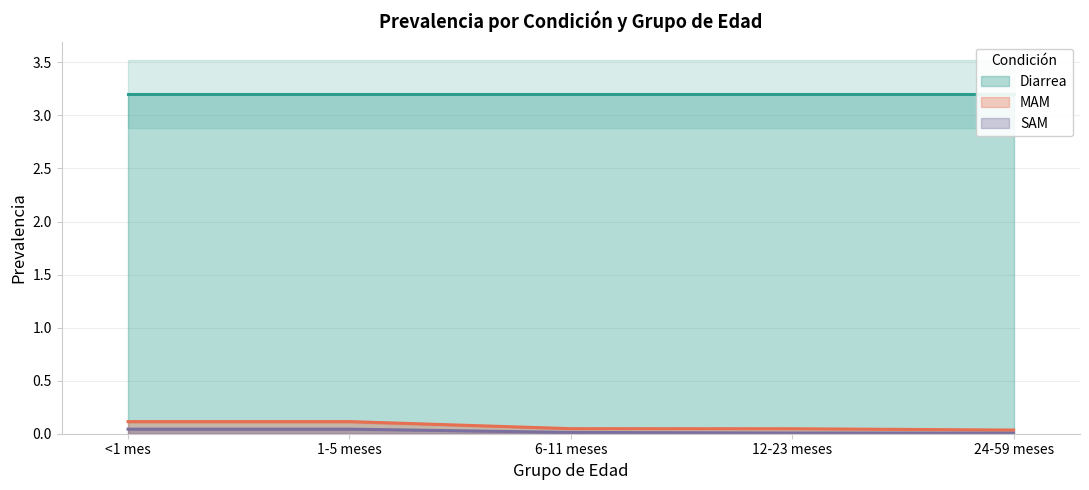

True or false: MAM has a value of 0.1 at 1-5 meses.

True